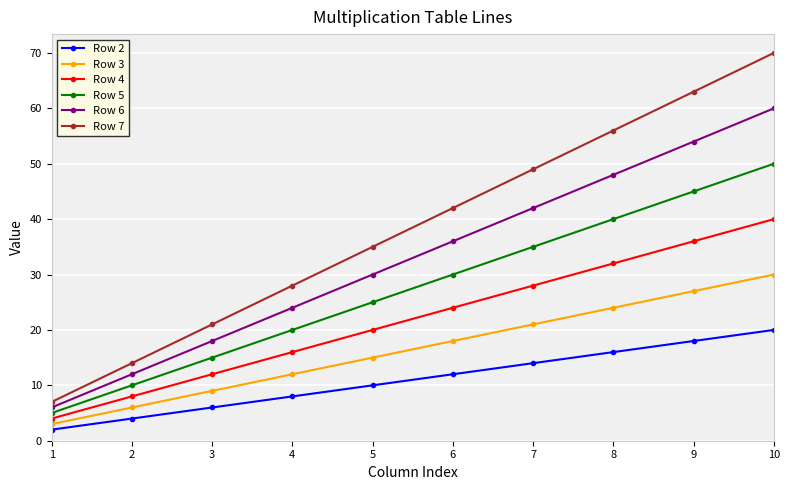

What is the highest value of the Row 3 series?

30